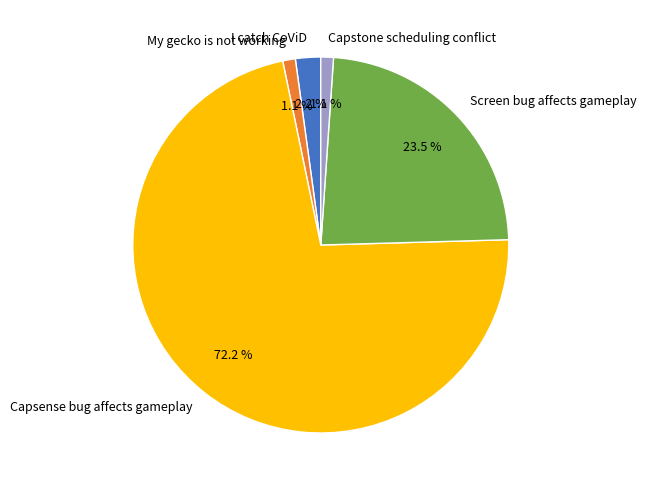

Do Screen bug affects gameplay and My gecko is not working together represent more than half of the pie?

No